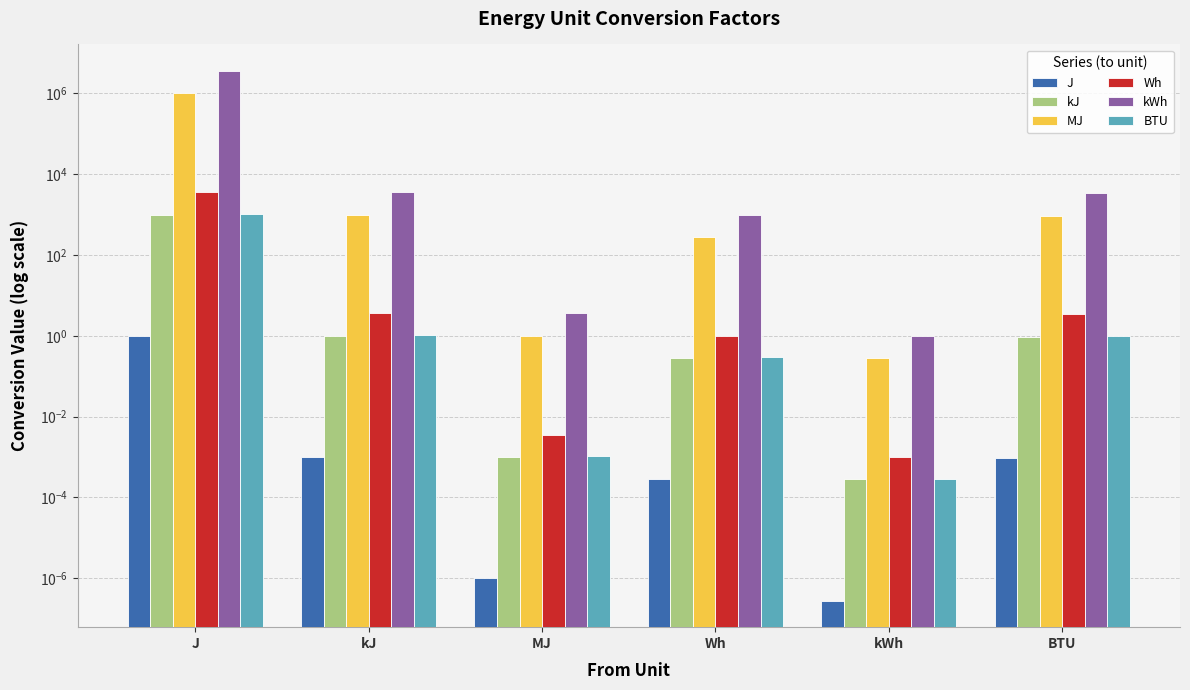

Reading right to left, extract all data points from this chart.

J: 0.0	0.0	0.0	0.0	0.0	1.0
kJ: 0.9	0.0	0.3	0.0	1.0	1000.0
MJ: 947.8	0.3	277.8	1.0	1000.0	1000000.0
Wh: 3.4	0.0	1.0	0.0	3.6	3600.0
kWh: 3412.1	1.0	1000.0	3.6	3600.0	3600000.0
BTU: 1.0	0.0	0.3	0.0	1.1	1055.1